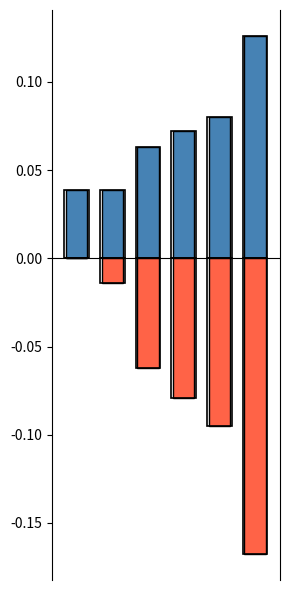

Which series has the largest range (max minus min)?

Below mean